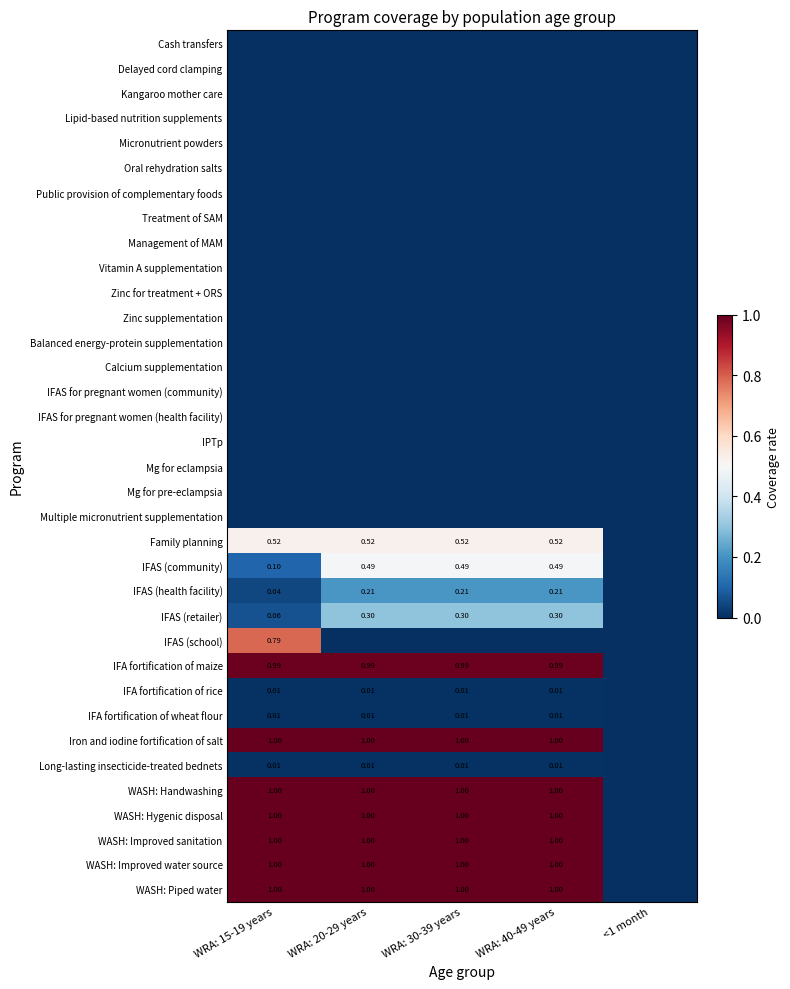

What is the difference between the highest and lowest values at WRA: 15-19 years?

1.0